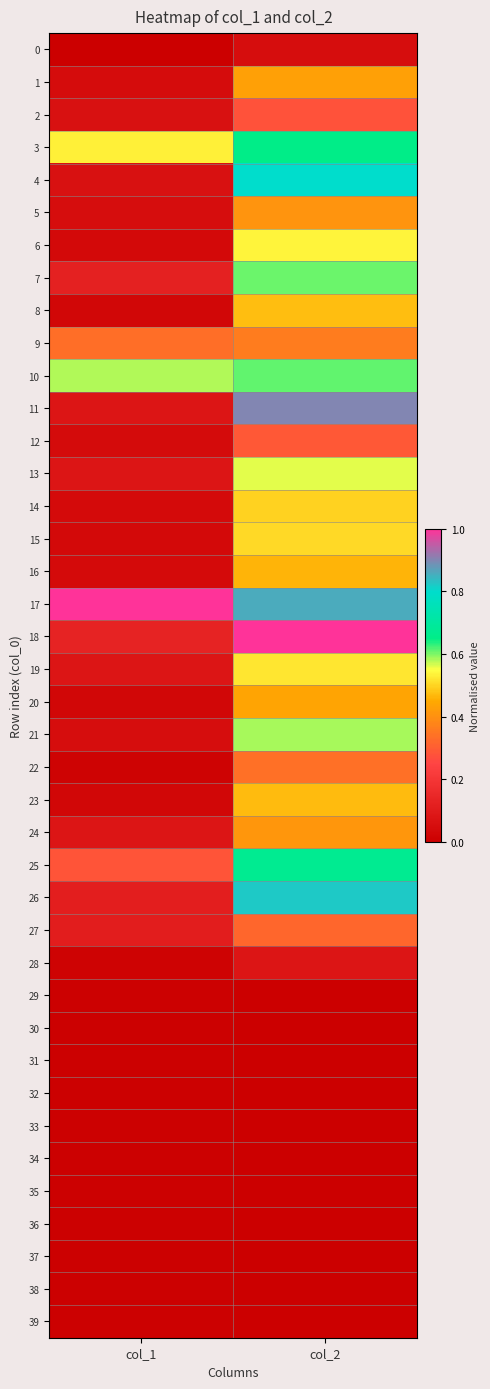

Reading right to left, what are all the values shown in this chart?

0: col_2=0.1	col_1=0.0
1: col_2=0.4	col_1=0.0
2: col_2=0.3	col_1=0.1
3: col_2=0.7	col_1=0.5
4: col_2=0.8	col_1=0.1
5: col_2=0.4	col_1=0.1
6: col_2=0.5	col_1=0.0
7: col_2=0.6	col_1=0.1
8: col_2=0.5	col_1=0.0
9: col_2=0.4	col_1=0.3
10: col_2=0.6	col_1=0.6
11: col_2=0.9	col_1=0.1
12: col_2=0.3	col_1=0.0
13: col_2=0.6	col_1=0.1
14: col_2=0.5	col_1=0.0
15: col_2=0.5	col_1=0.0
16: col_2=0.5	col_1=0.0
17: col_2=0.9	col_1=1.0
18: col_2=1.0	col_1=0.1
19: col_2=0.5	col_1=0.1
20: col_2=0.4	col_1=0.0
21: col_2=0.6	col_1=0.1
22: col_2=0.3	col_1=0.0
23: col_2=0.5	col_1=0.0
24: col_2=0.4	col_1=0.1
25: col_2=0.7	col_1=0.3
26: col_2=0.8	col_1=0.1
27: col_2=0.3	col_1=0.1
28: col_2=0.1	col_1=0.0
29: col_2=0.0	col_1=0.0
30: col_2=0.0	col_1=0.0
31: col_2=0.0	col_1=0.0
32: col_2=0.0	col_1=0.0
33: col_2=0.0	col_1=0.0
34: col_2=0.0	col_1=0.0
35: col_2=0.0	col_1=0.0
36: col_2=0.0	col_1=0.0
37: col_2=0.0	col_1=0.0
38: col_2=0.0	col_1=0.0
39: col_2=0.0	col_1=0.0